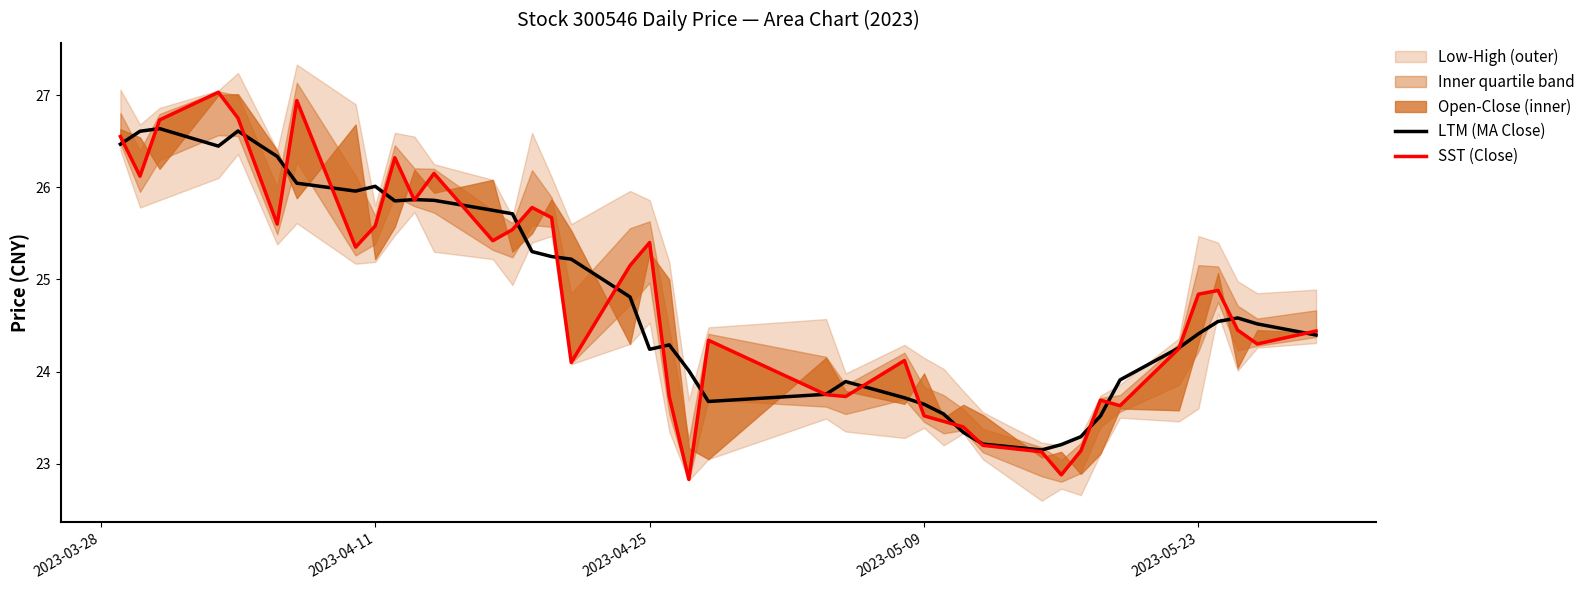

The value of LTM (MA Close) at 2023-04-25 is 24.2. True or false?

True